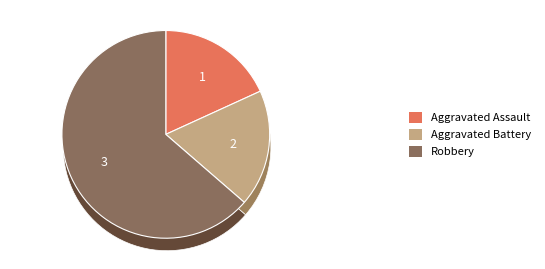

Is it true that Aggravated Assault is 10% of the pie?

False